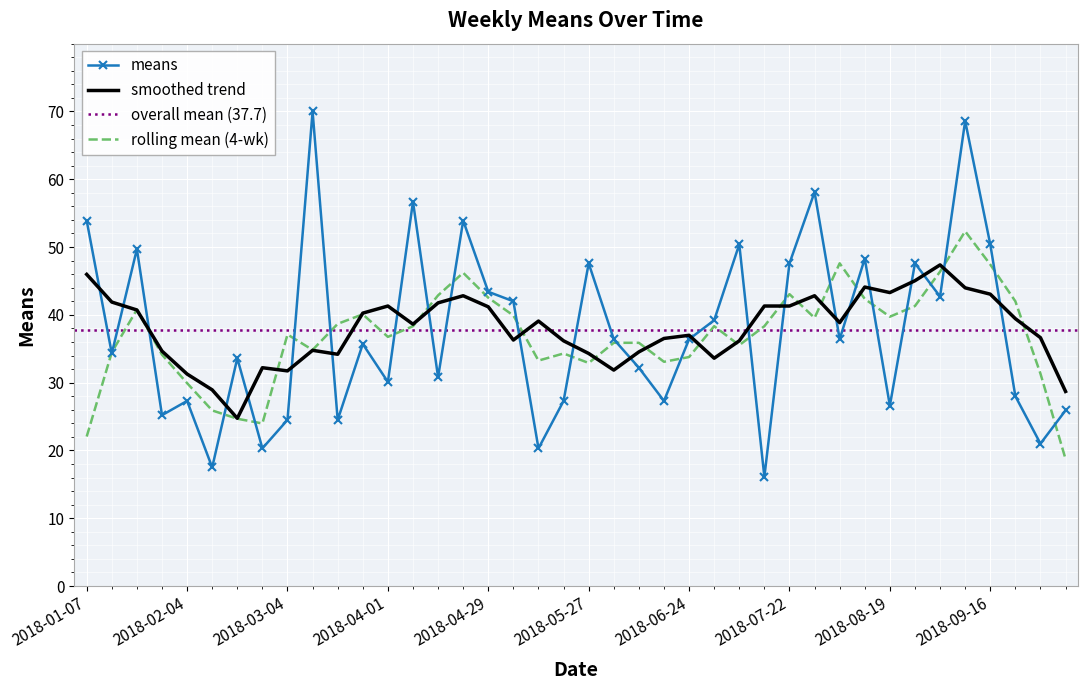

Rank the categories by value from highest to lowest.

2018-03-11, 2018-09-09, 2018-07-29, 2018-04-08, 2018-01-07, 2018-04-22, 2018-07-08, 2018-09-16, 2018-01-21, 2018-08-12, 2018-05-27, 2018-07-22, 2018-08-26, 2018-04-29, 2018-09-02, 2018-05-06, 2018-07-01, 2018-06-03, 2018-06-24, 2018-08-05, 2018-03-25, 2018-01-14, 2018-02-18, 2018-06-10, 2018-04-15, 2018-04-01, 2018-09-23, 2018-02-04, 2018-05-20, 2018-06-17, 2018-08-19, 2018-10-07, 2018-01-28, 2018-03-04, 2018-03-18, 2018-09-30, 2018-02-25, 2018-05-13, 2018-02-11, 2018-07-15